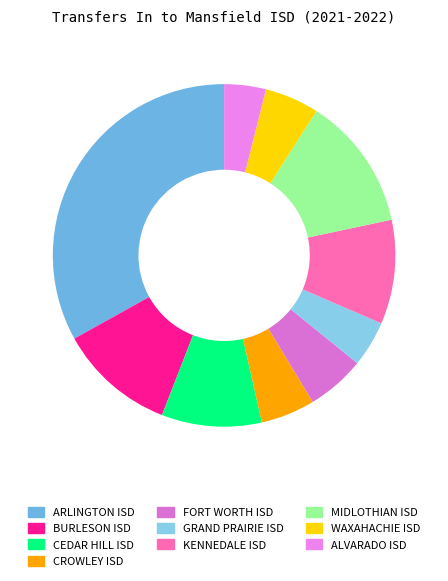

Do BURLESON ISD and ARLINGTON ISD together represent more than half of the pie?

No